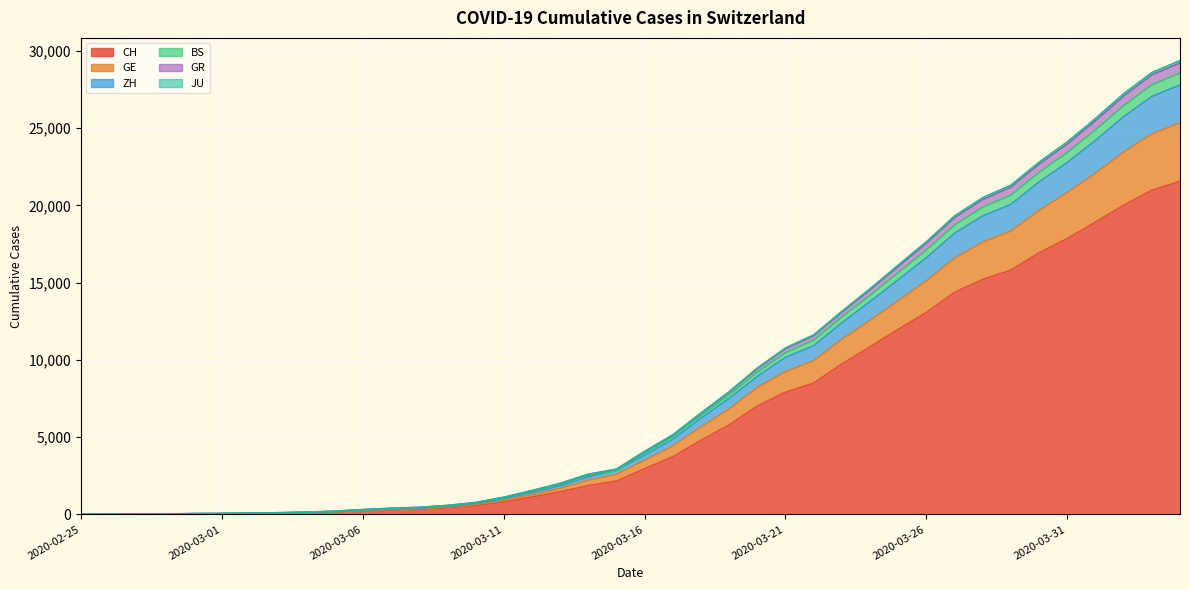

Count the number of data series in this chart.

6